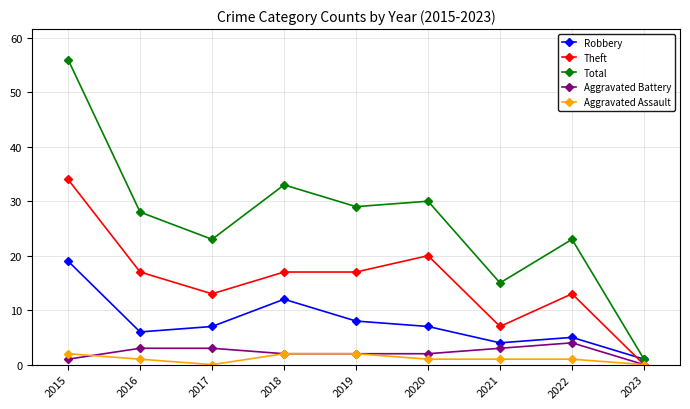

True or false: Aggravated Battery and Total intersect in this chart.

False